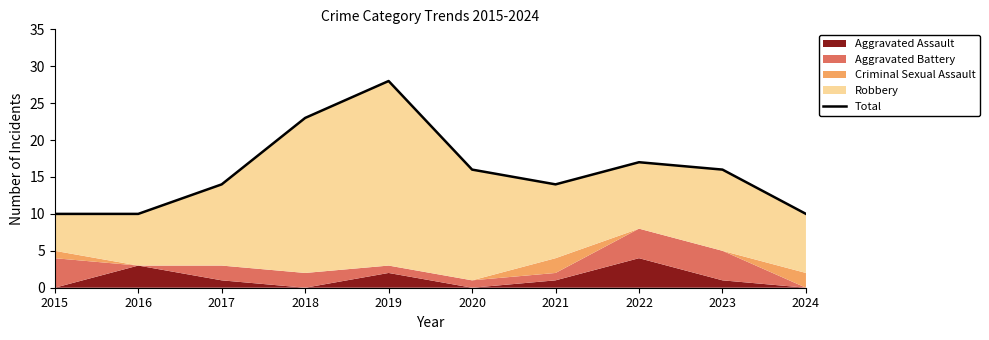

True or false: there are more than 0 points higher than both neighbors.

True